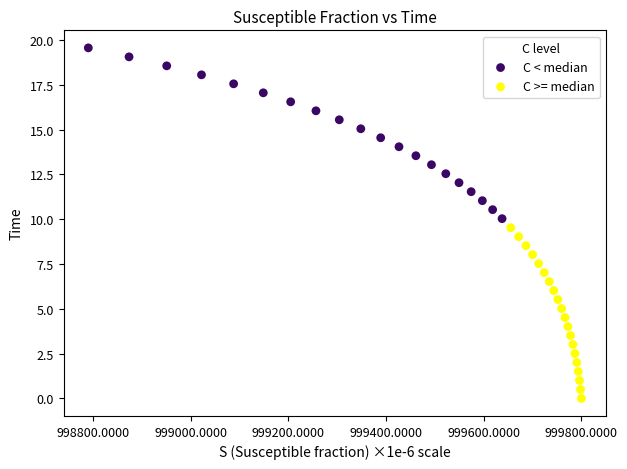

Which series reaches the minimum Y coordinate?

C >= median